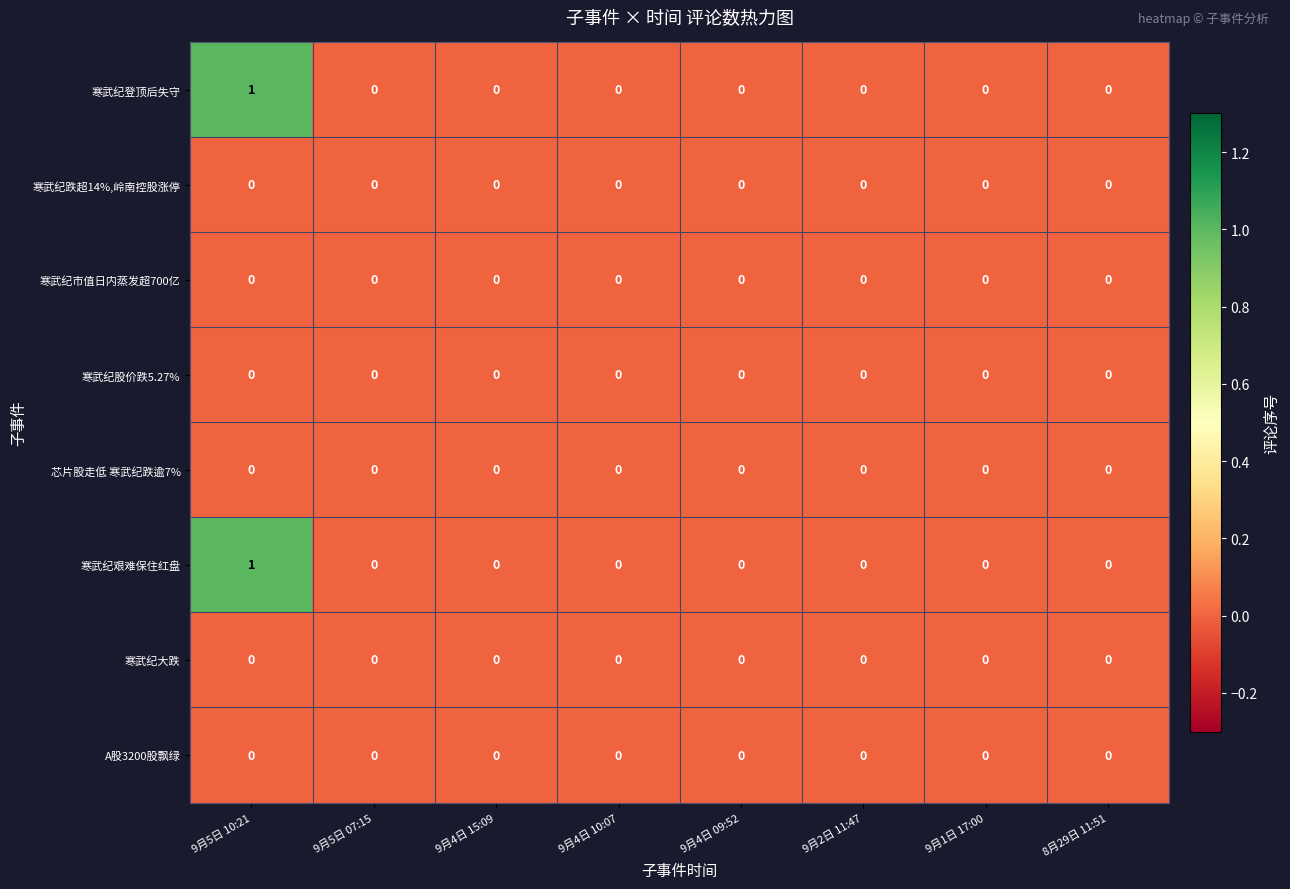

Is it true that 寒武纪股价跌5.27% equals 0 at 9月4日 10:07?

True